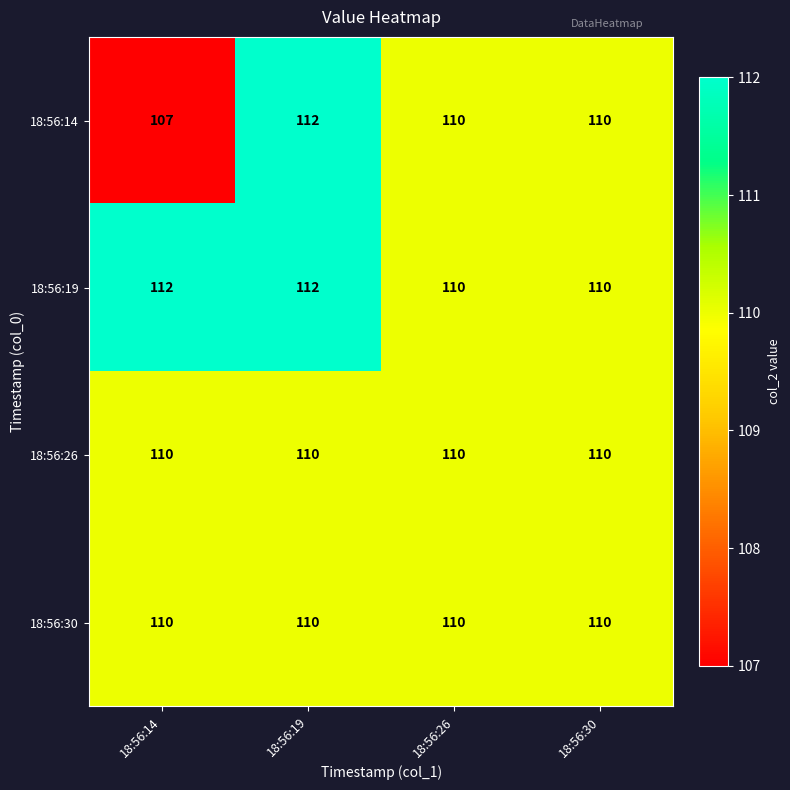

What is the average value of the 18:56:26 series?

110